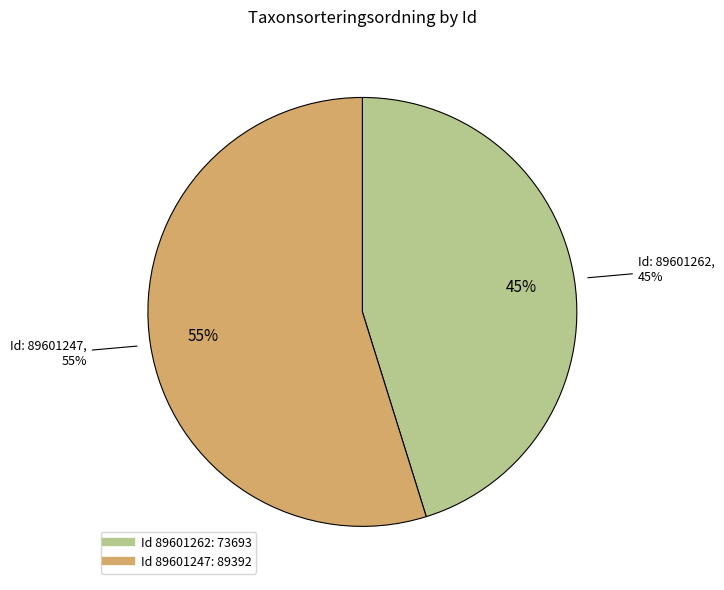

Rank the categories by value from highest to lowest.

89601247, 89601262